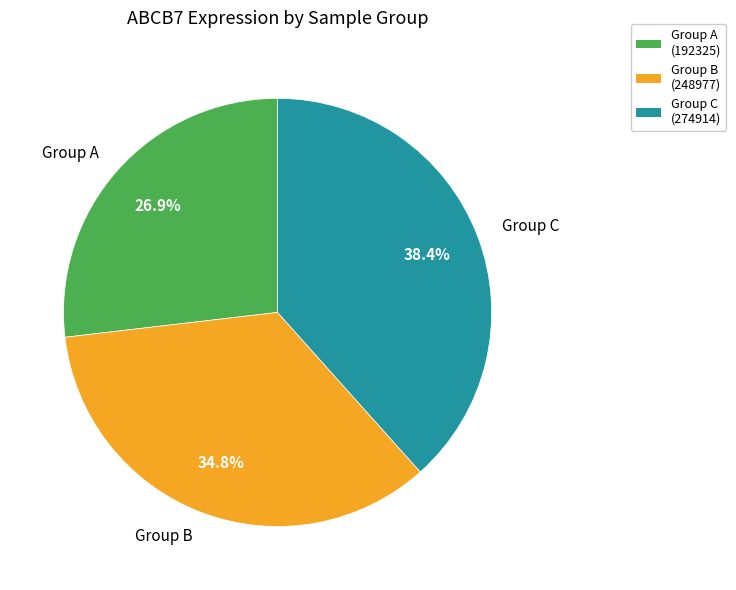

Does any single category account for the majority?

No